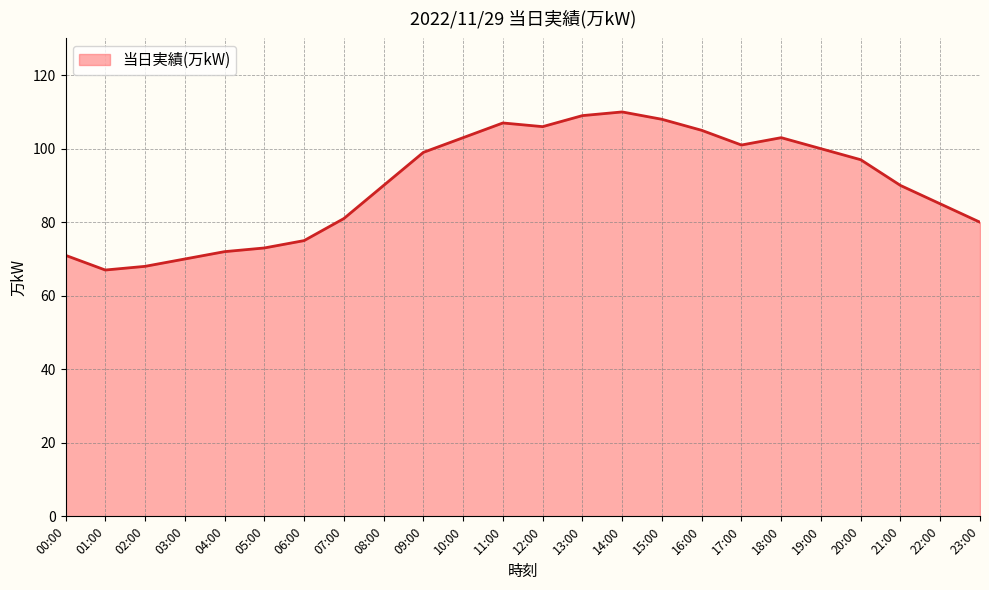

True or false: the data shows 62 at 17:00.

False